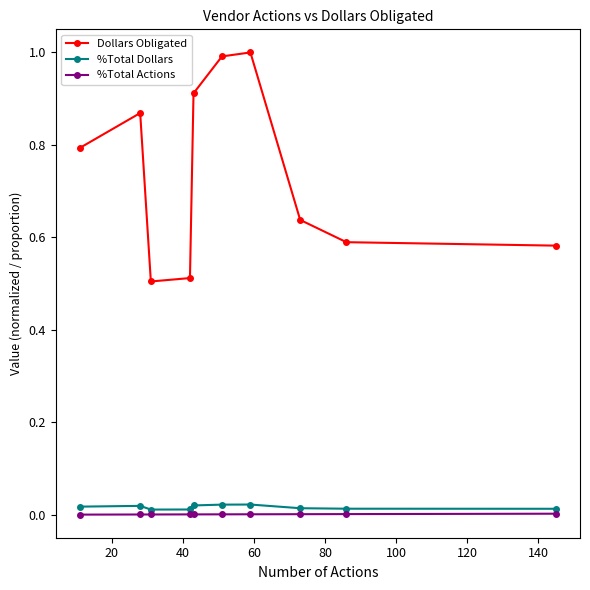

True or false: Dollars Obligated and %Total Actions intersect in this chart.

False